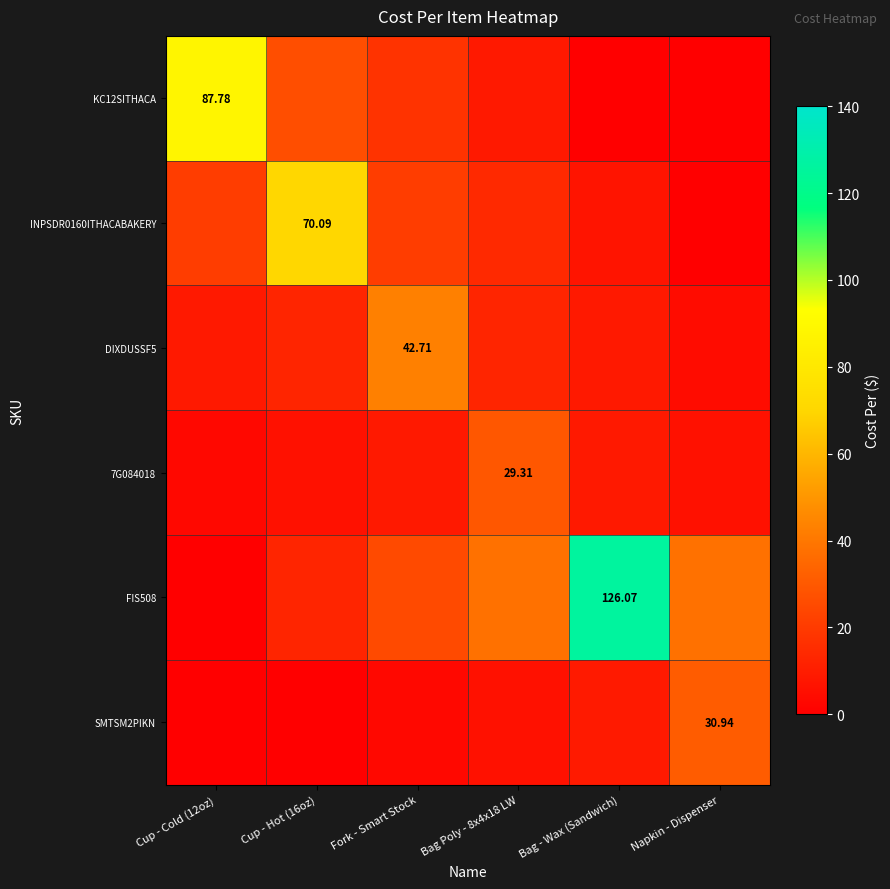

How many data points does each series have?

6